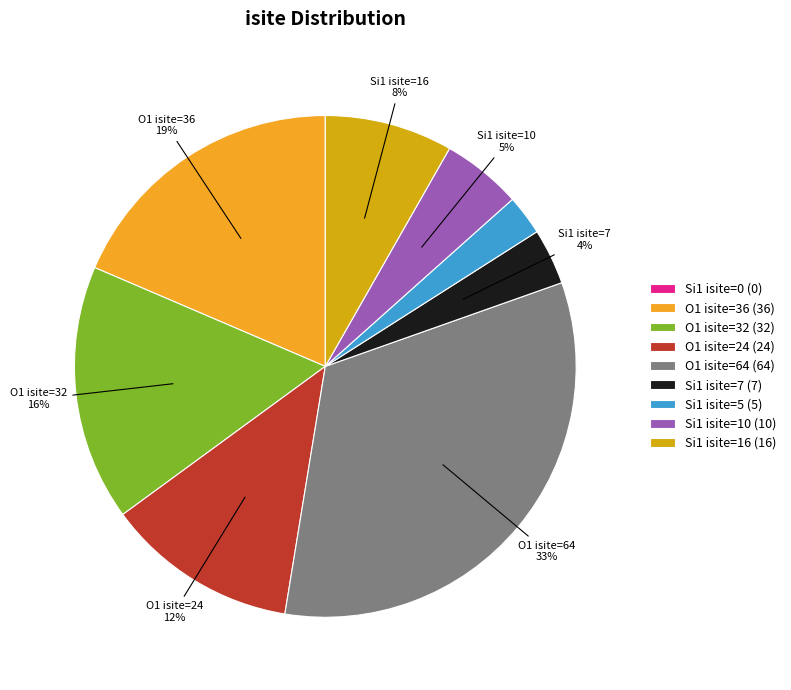

Is there any slice that represents more than half of the pie?

No